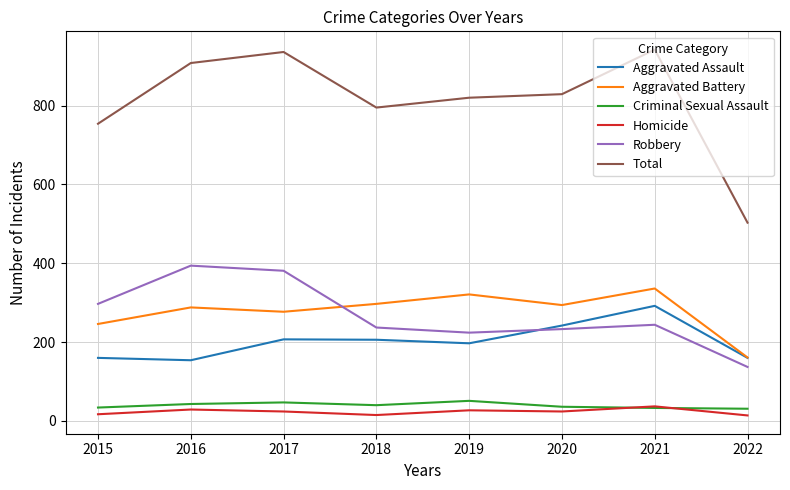

In Total, how many points are higher than both neighbors (excluding endpoints)?

2